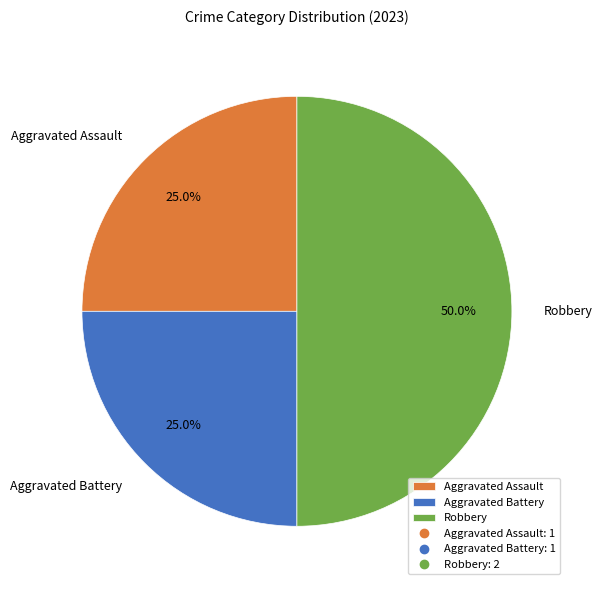

Is Aggravated Battery the majority of the pie?

No